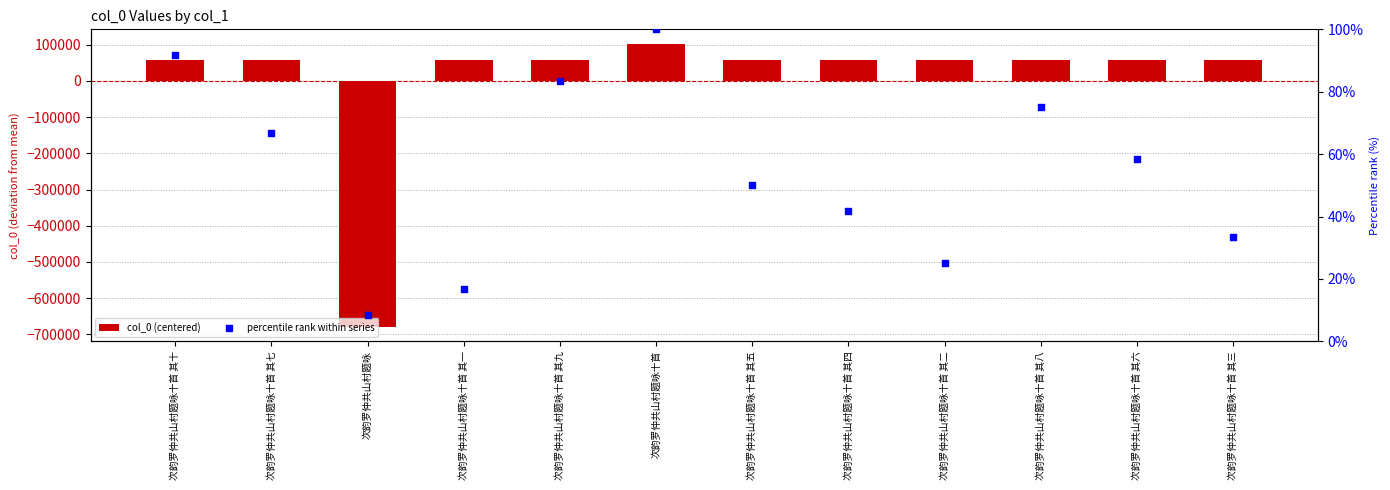

Which series reaches the maximum Y coordinate?

col_0 (centered)